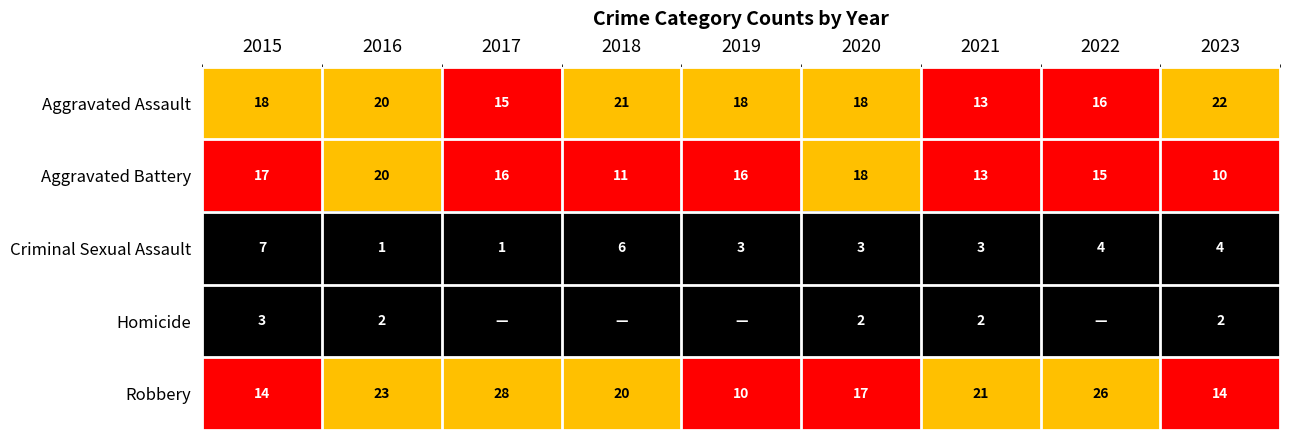

What is the spread (max minus min) of values at 2023?

20